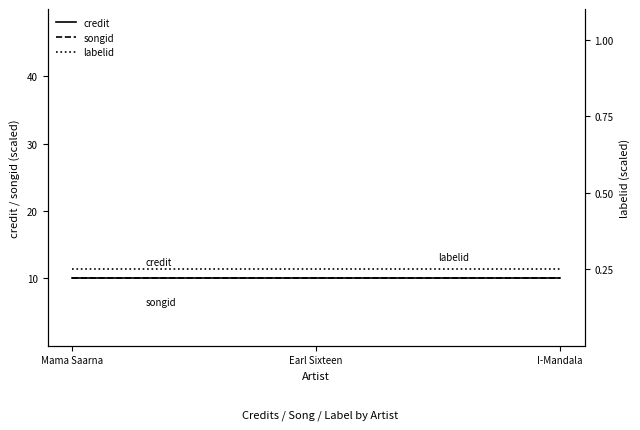

Is it true that labelid equals 0.1 at I-Mandala?

False